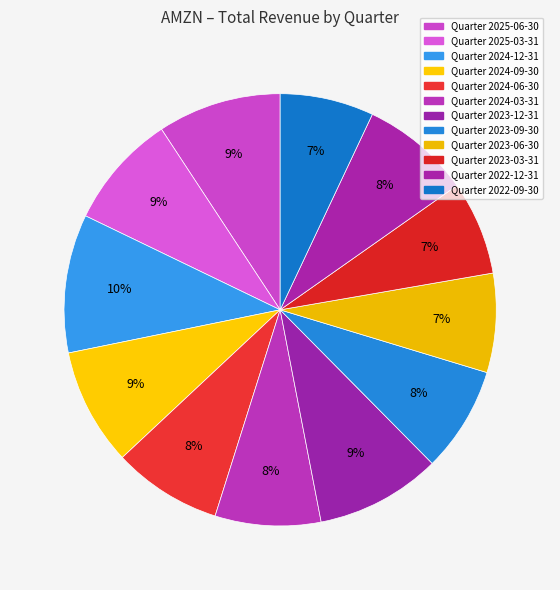

Rank the categories by value from highest to lowest.

2024-12-31, 2023-12-31, 2025-06-30, 2024-09-30, 2025-03-31, 2022-12-31, 2024-06-30, 2024-03-31, 2023-09-30, 2023-06-30, 2023-03-31, 2022-09-30